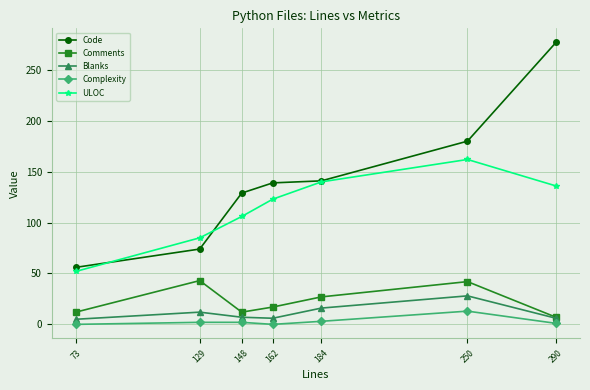

Which series has the largest total across all categories?

Code